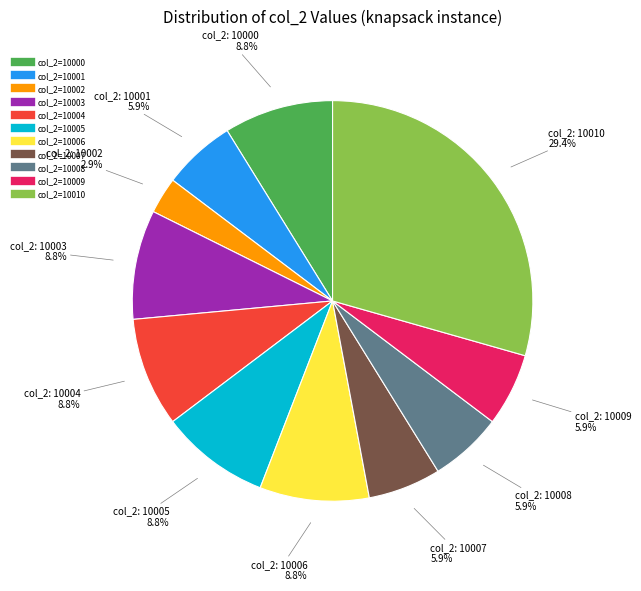

Is there any slice that represents more than half of the pie?

No